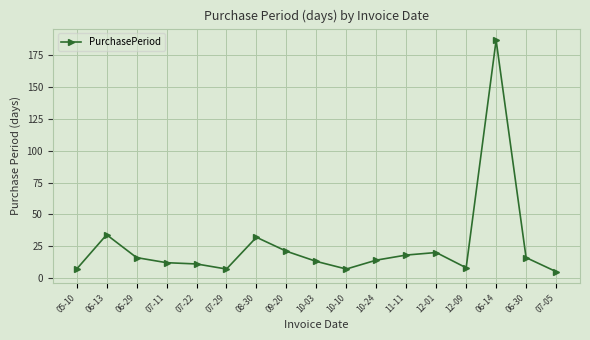

What is the difference between the maximum and minimum values?

182